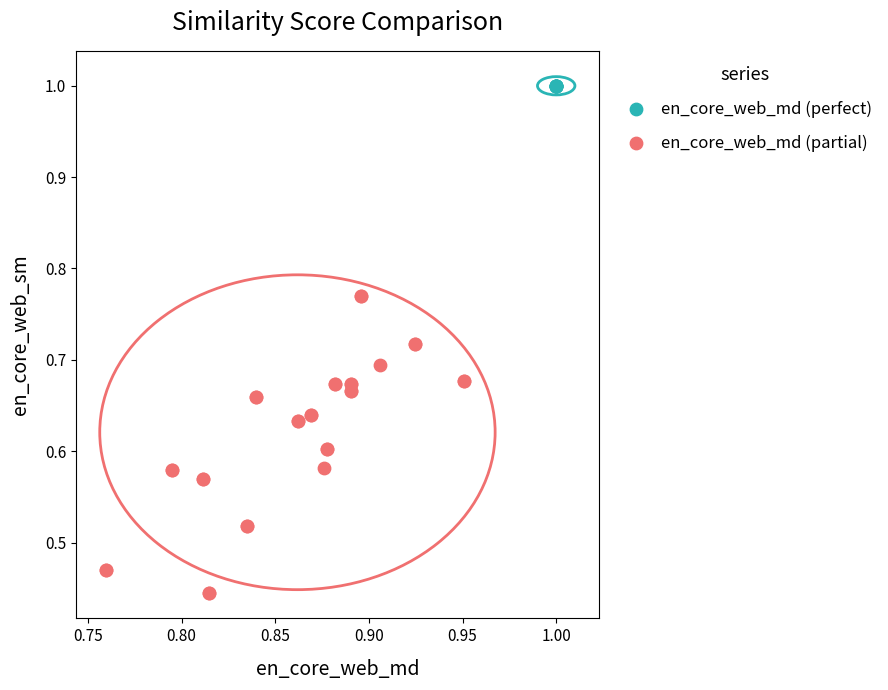

Which series contains the lowest Y value?

en_core_web_md (partial)